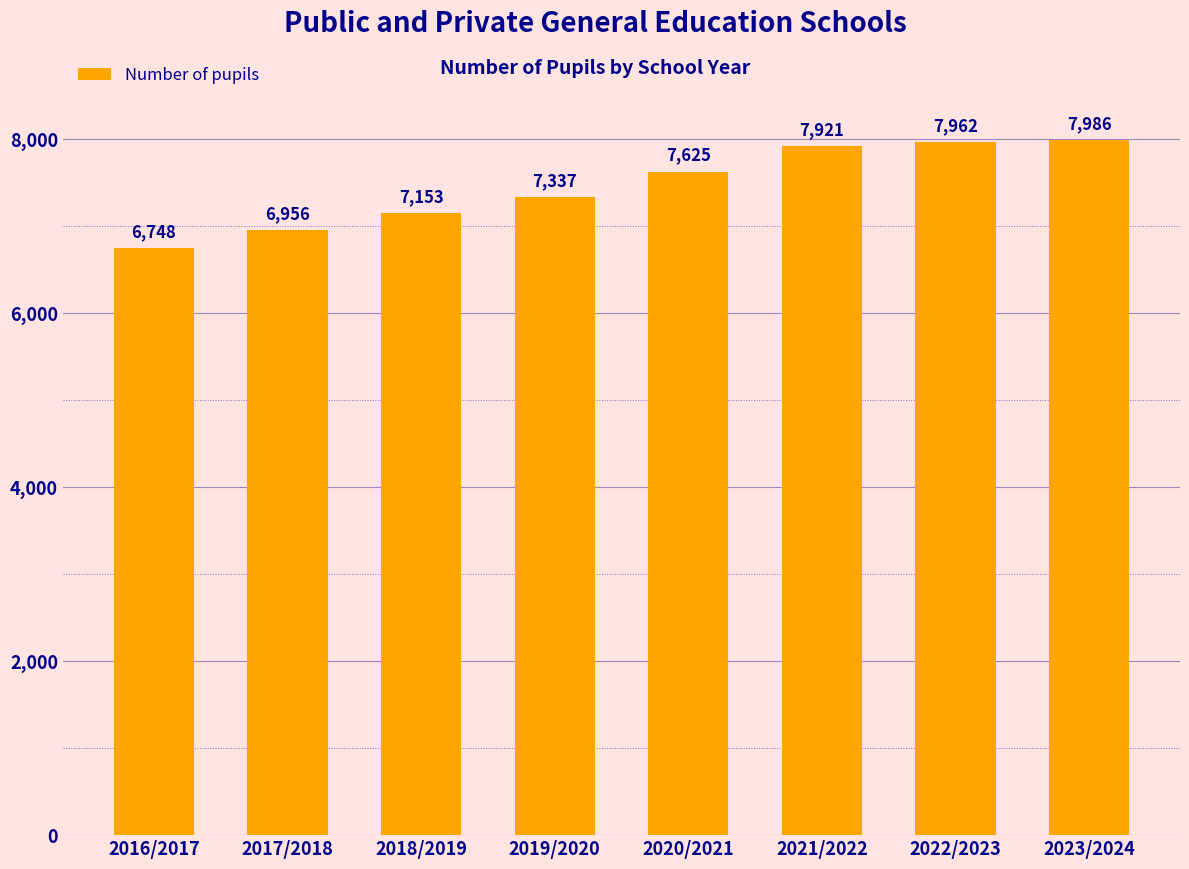

Count the number of categories in the chart.

8